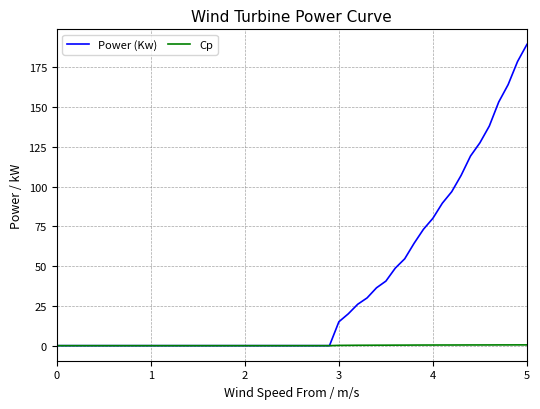

Which series has the widest spread of values?

Power (Kw)